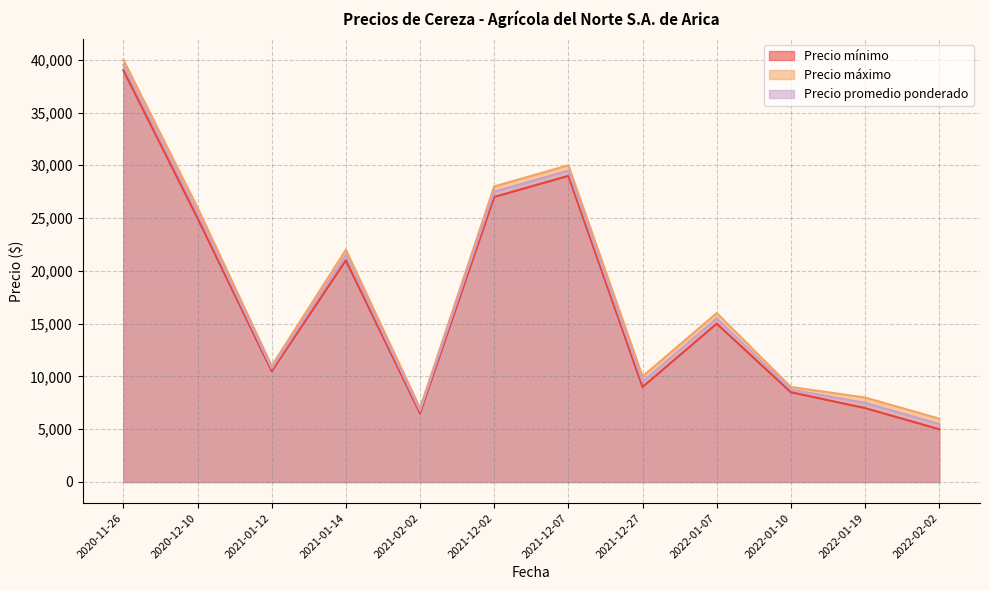

What position from the left is 2021-01-14?

4